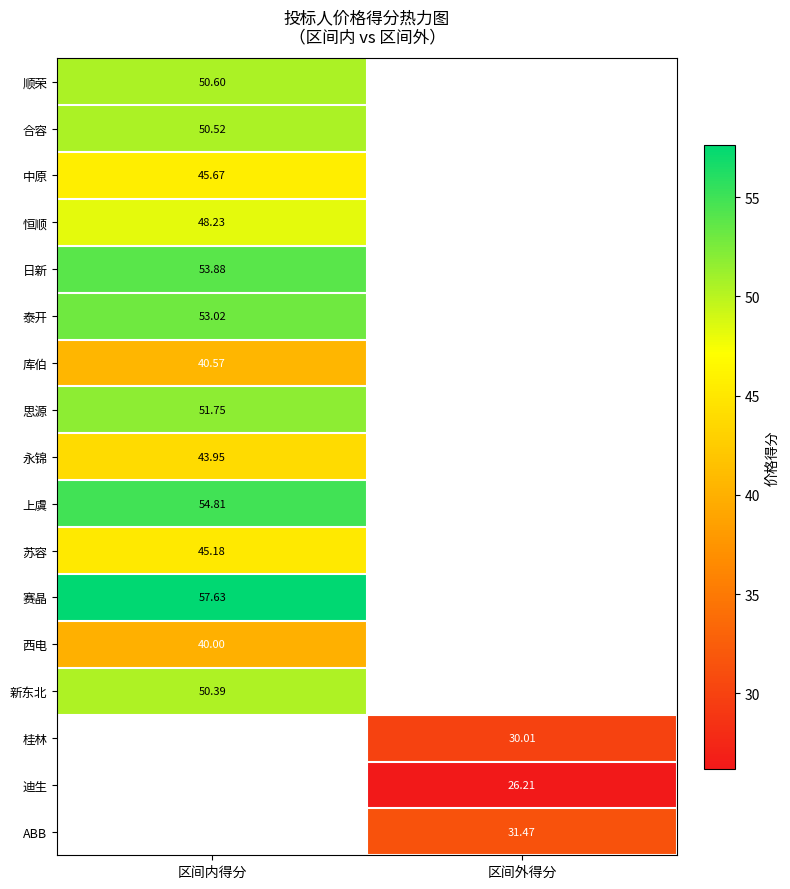

Is the value of 新东北 at 区间内得分 greater than the value of 合容 at 区间内得分?

No